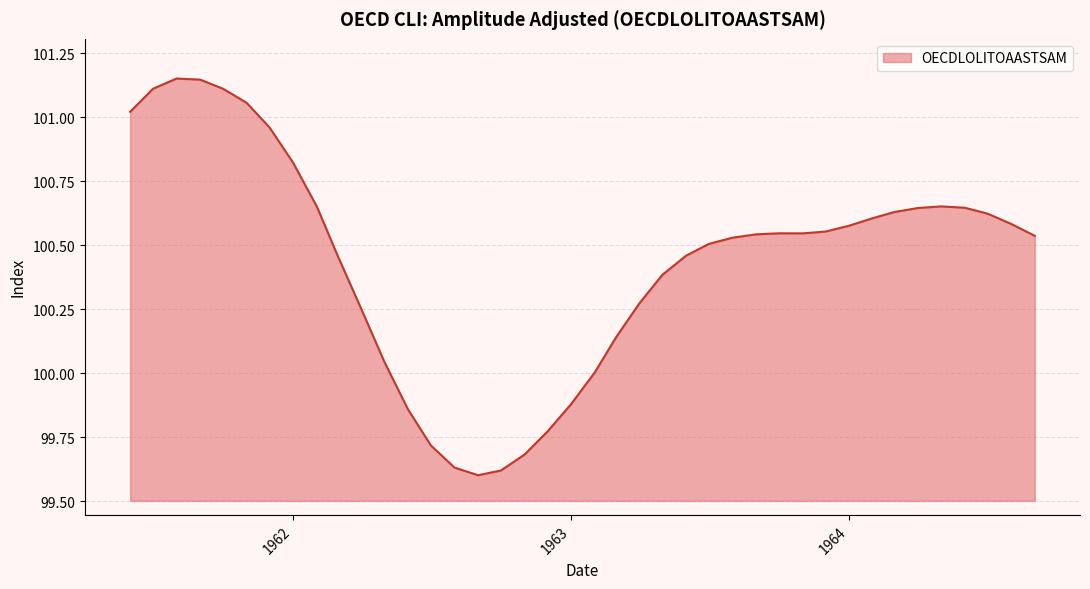

What is the difference between the maximum and minimum values?

1.6